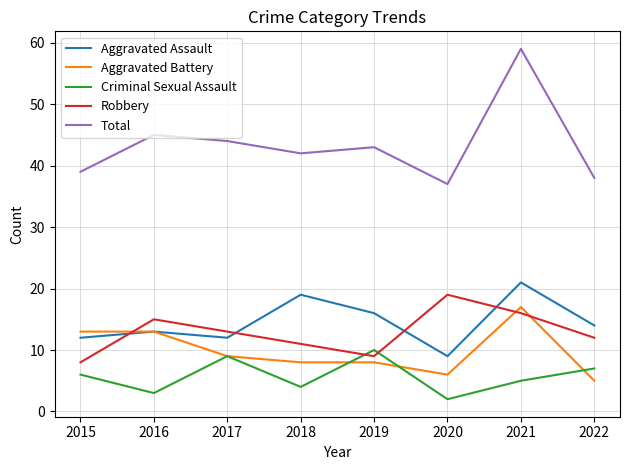

Reading left to right, list all the values displayed in this chart.

Aggravated Assault: 12	13	12	19	16	9	21	14
Aggravated Battery: 13	13	9	8	8	6	17	5
Criminal Sexual Assault: 6	3	9	4	10	2	5	7
Robbery: 8	15	13	11	9	19	16	12
Total: 39	45	44	42	43	37	59	38